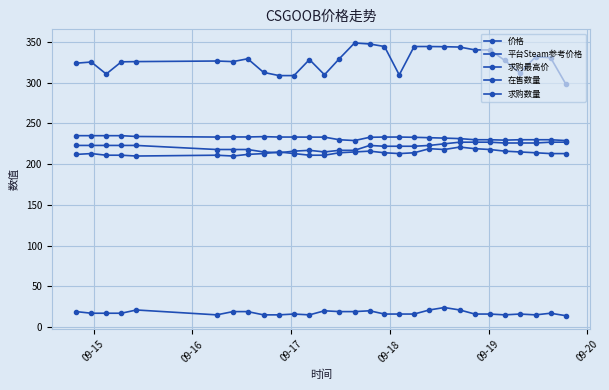

What is the label of the 5th point from the left?

09-19